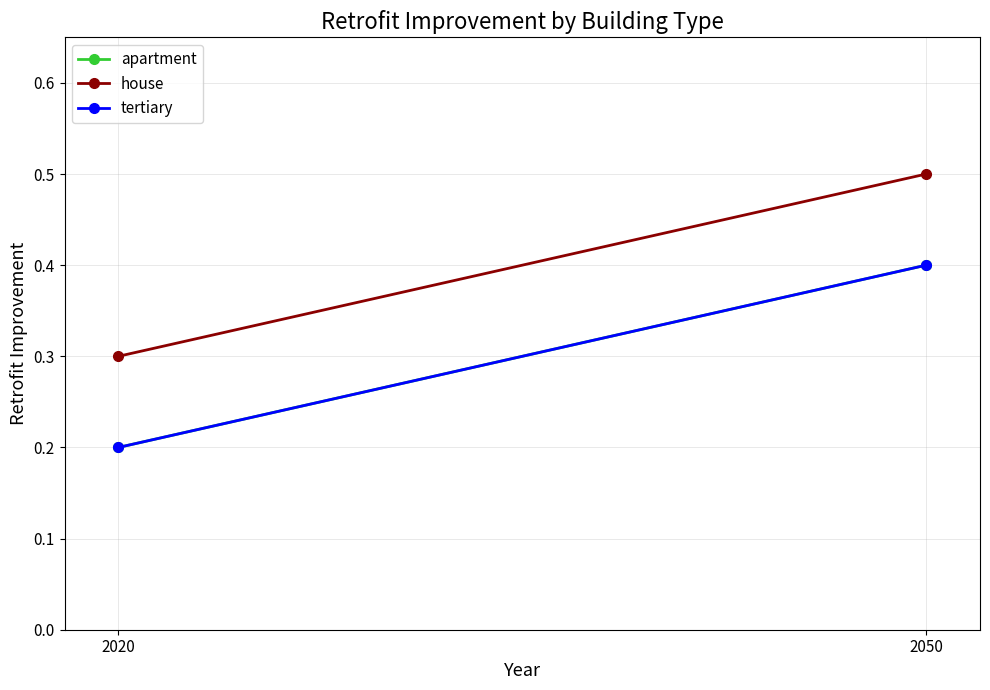

How many series are shown in this chart?

3